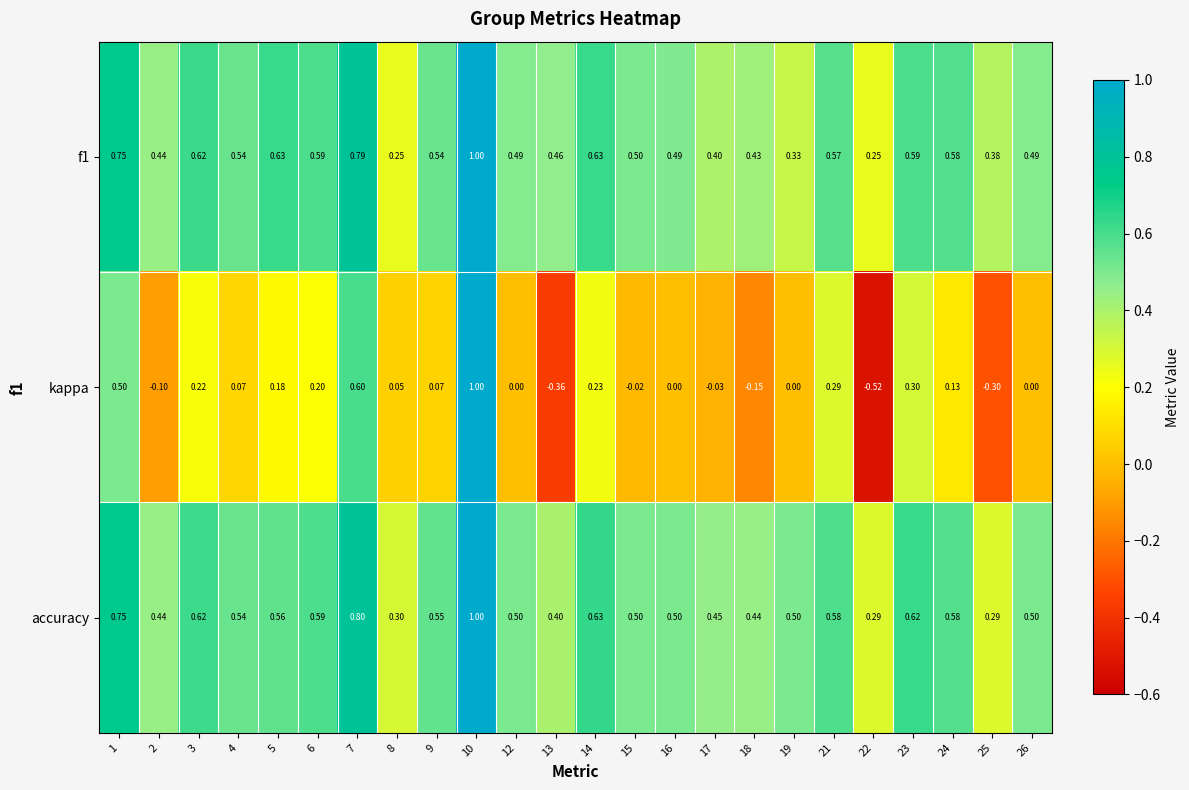

Which series has the largest total across all categories?

accuracy